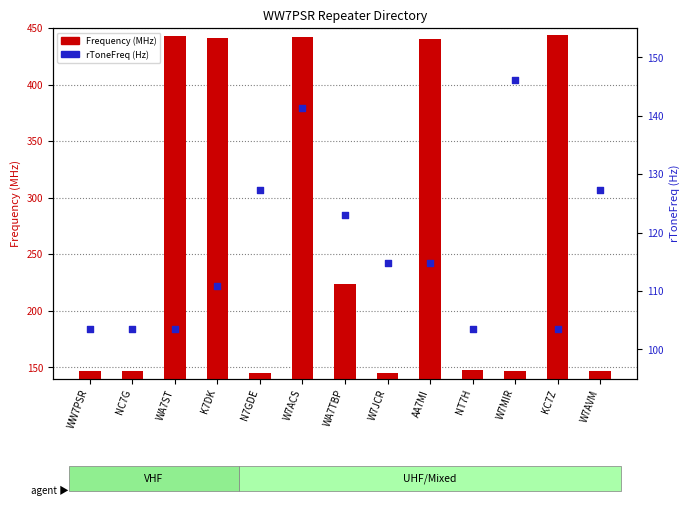

Is the value of rToneFreq (Hz) at WA7ST greater than the value of Frequency (MHz) at W7ACS?

No